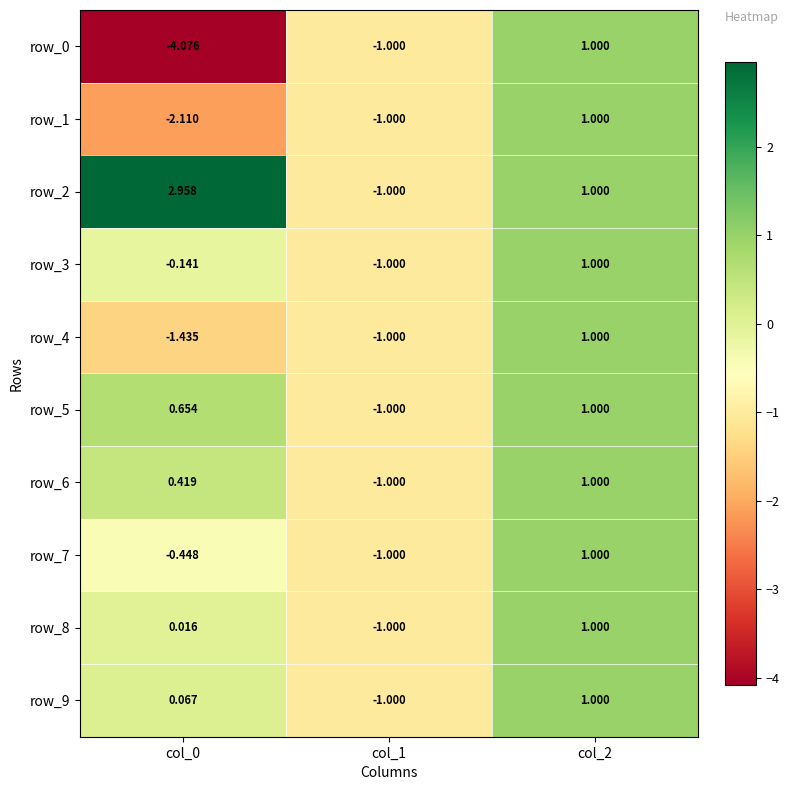

Is it true that row_0 equals 1.0 at col_2?

True